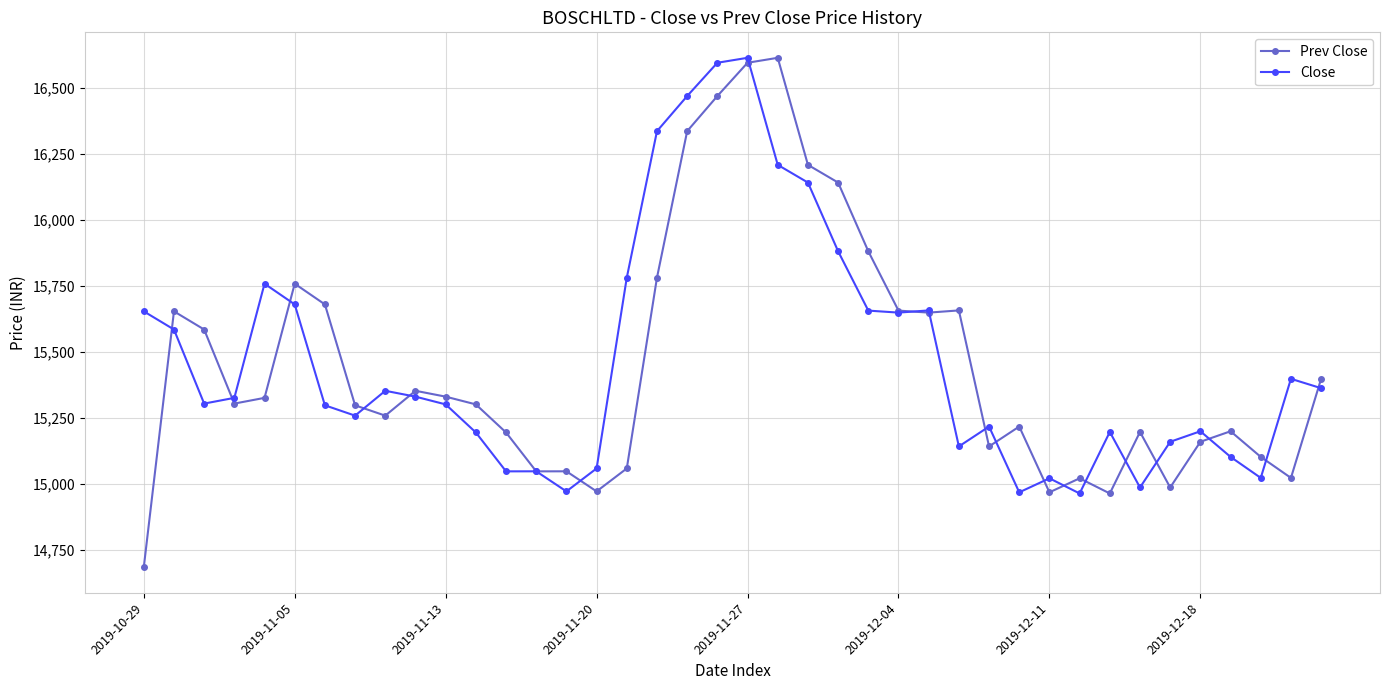

Which series has the widest spread of values?

Prev Close